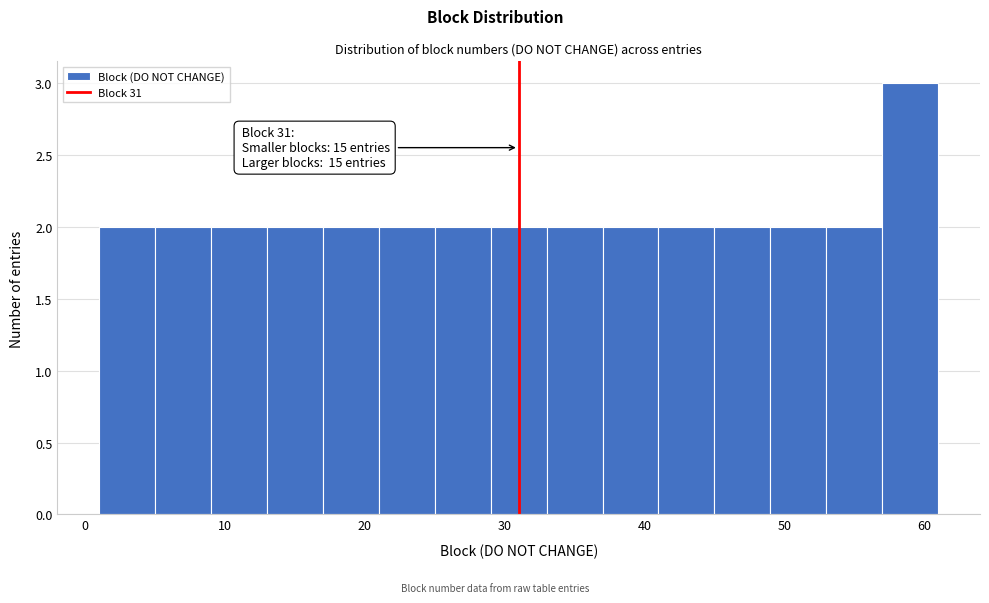

Over which range of the x-axis is the bar tallest?

57 to 61